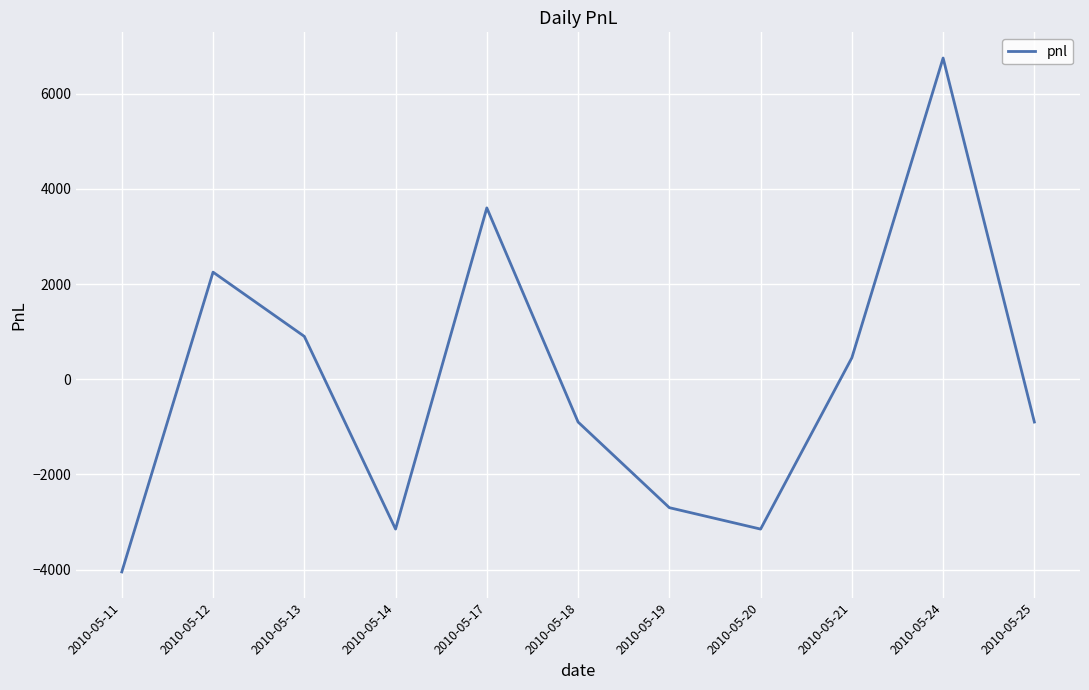

Does the chart have visible grid lines?

Yes